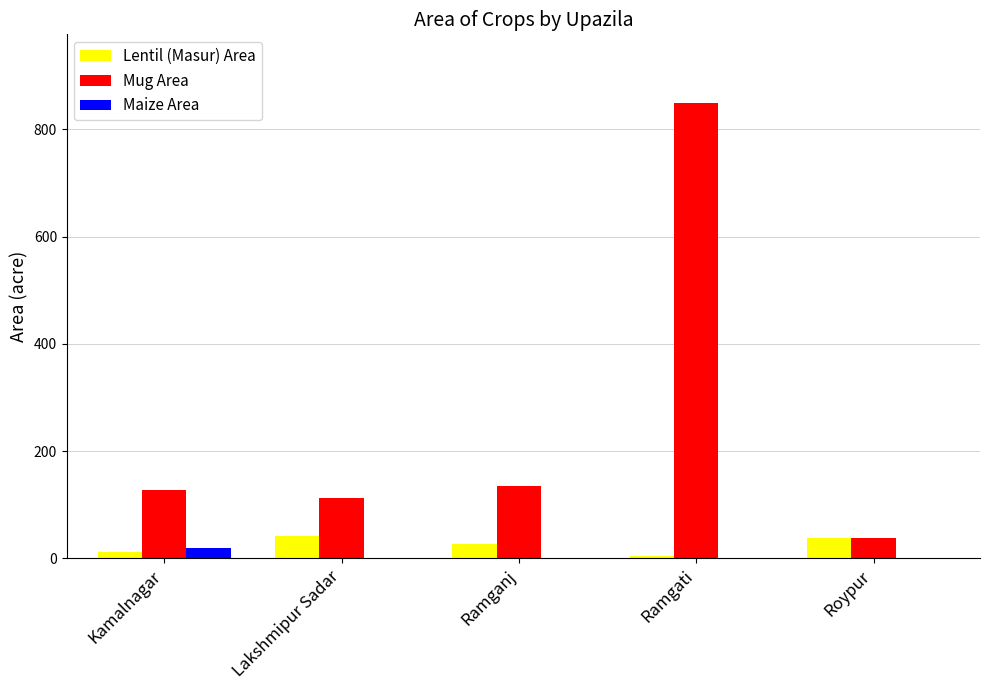

What is the sum of all Lentil (Masur) Area values?

123